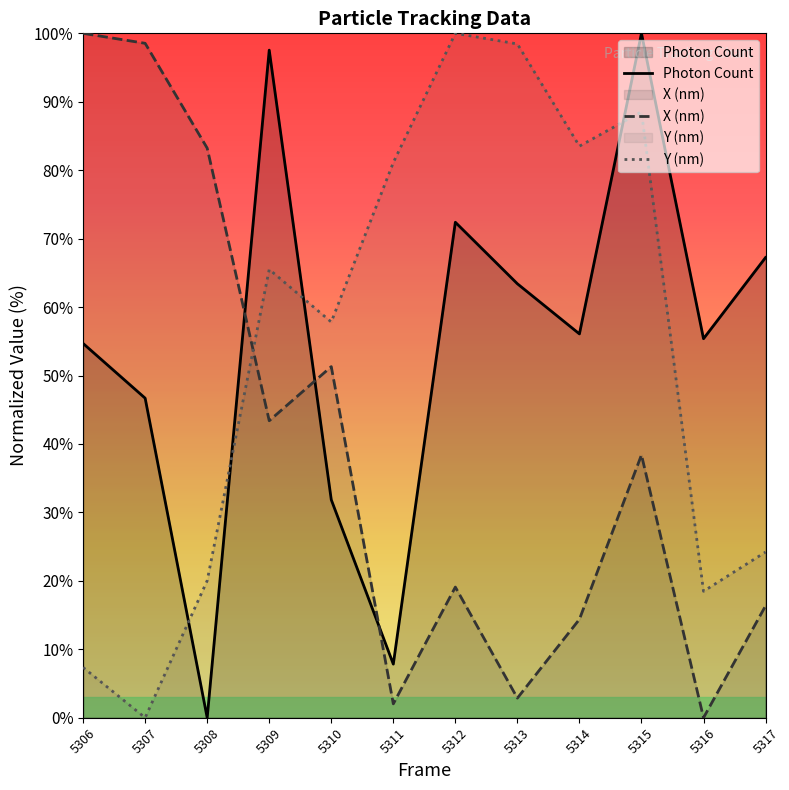

What is the maximum value for Y (nm)?

100.0